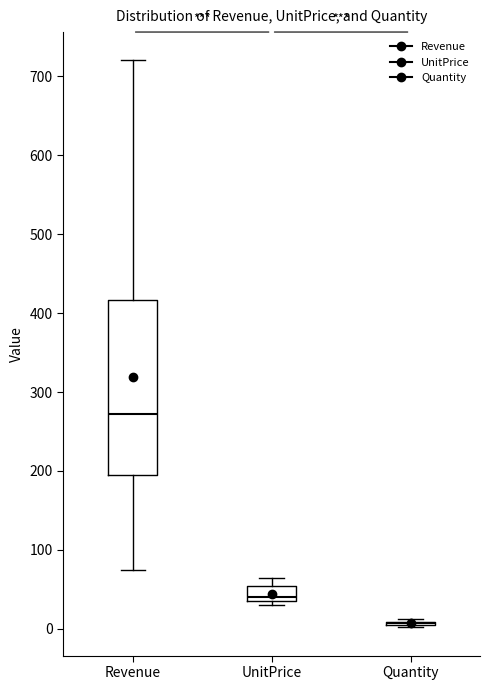

Where is the lower edge of the box for Revenue on the y-axis? The values are not printed on the chart, so give them approximately, as read against the axis.

200